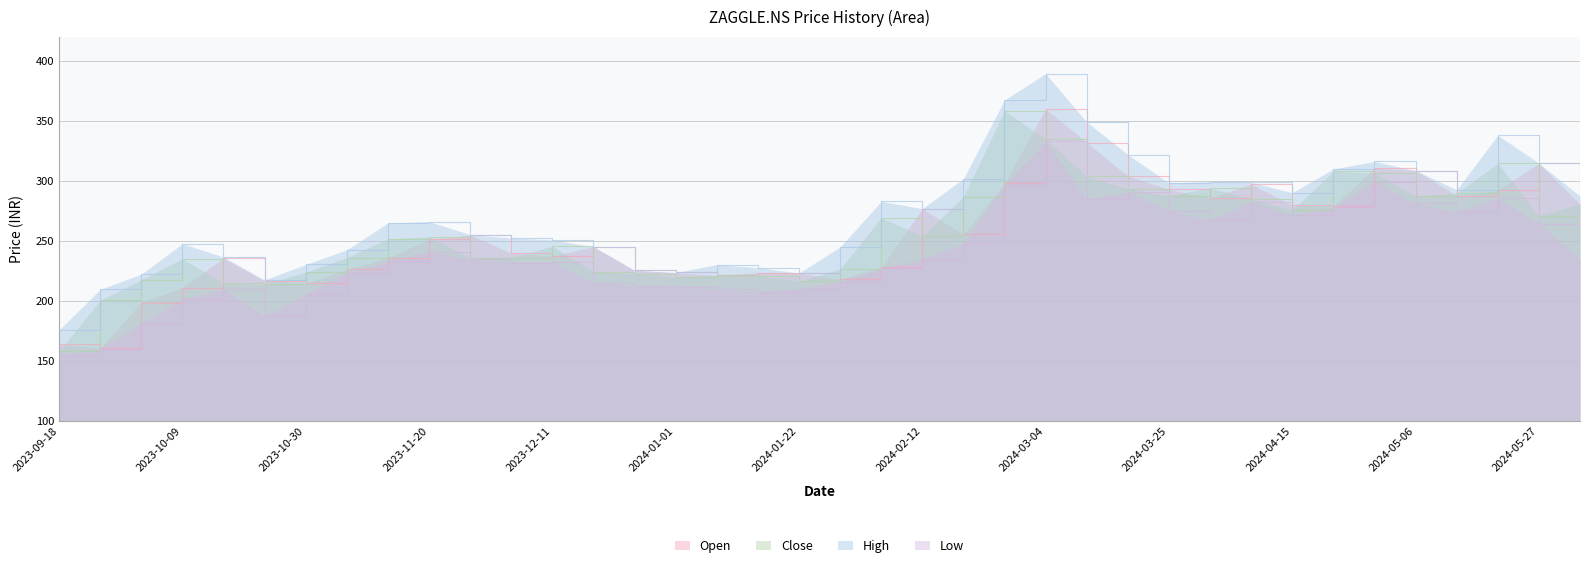

Which category has the highest value across all series?

2024-03-04